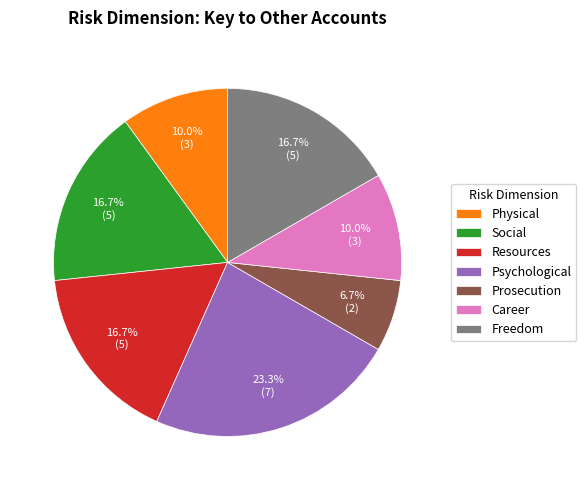

Count the number of slices in the pie.

7